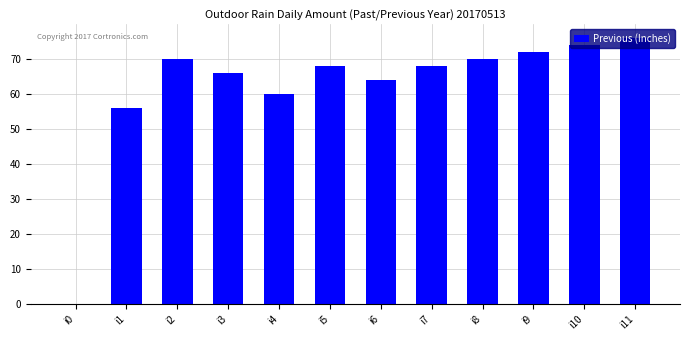

Which has a higher value, i10 or i7?

i10